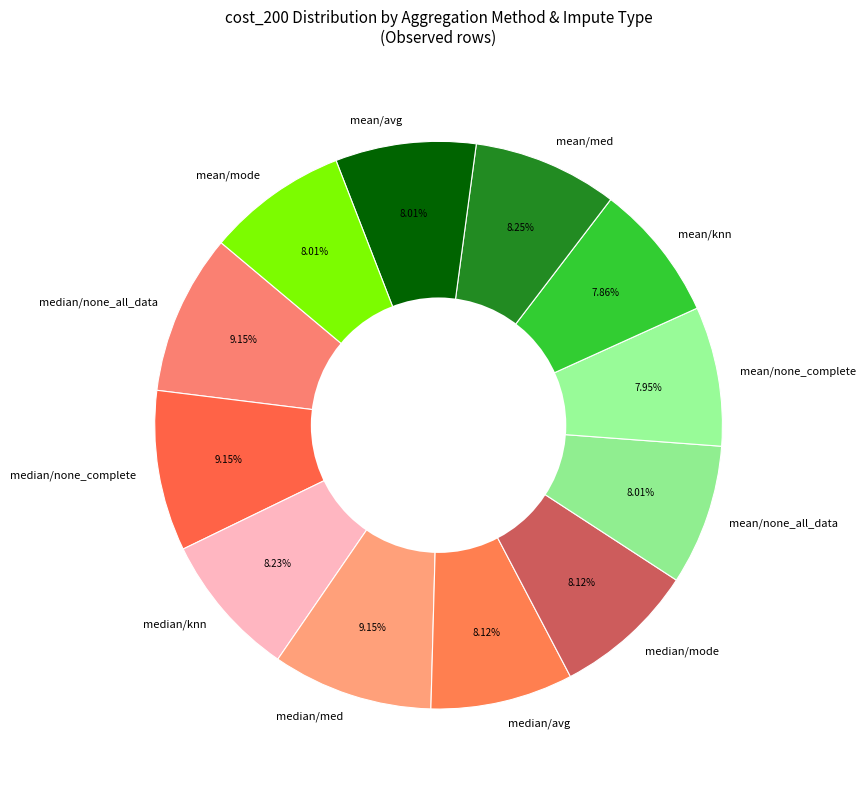

Is the sum of median/none_all_data and mean/med greater than half?

No